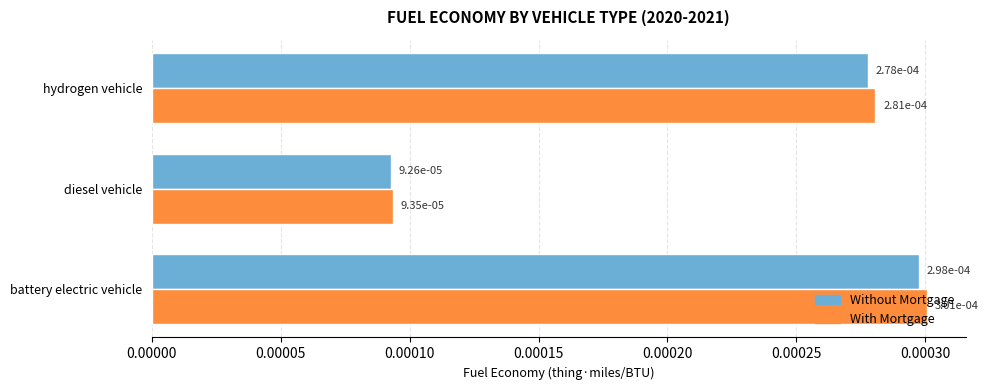

List the series in order of their peak value, highest first.

With Mortgage, Without Mortgage